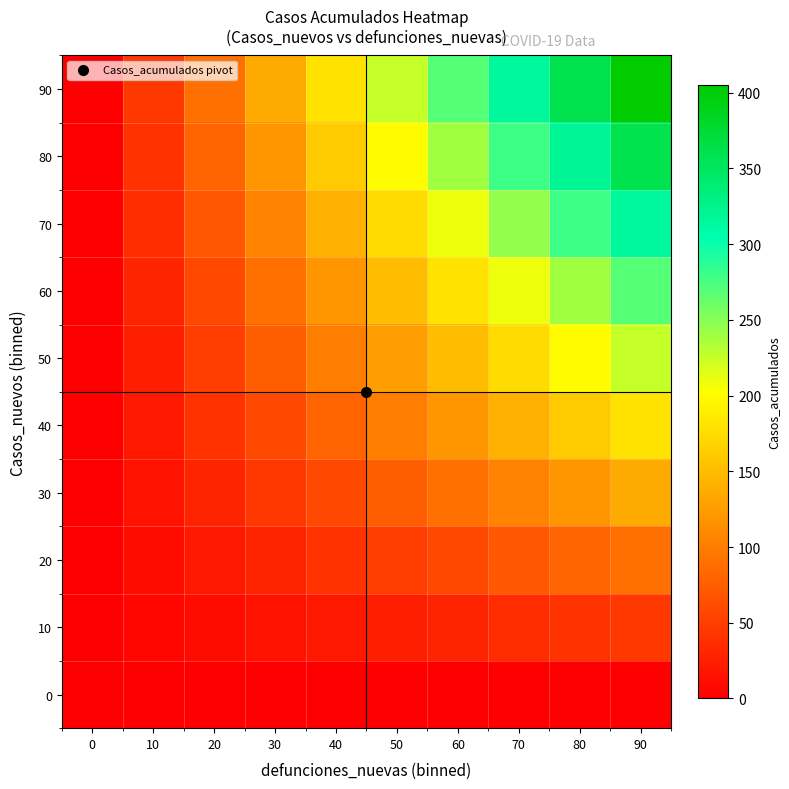

Which series has the largest total across all categories?

90